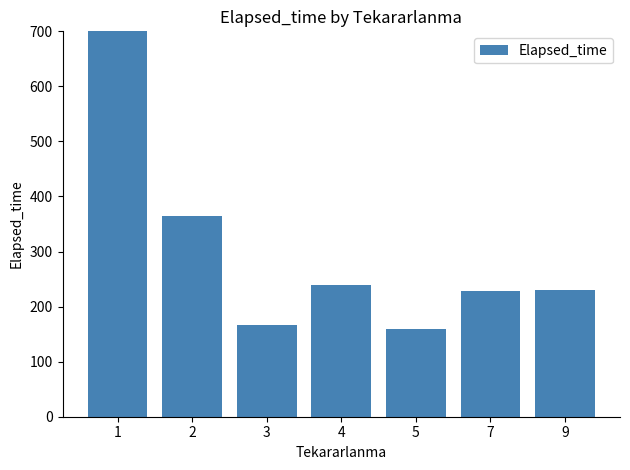

What is the value of the 4th bar from the left?

240.0